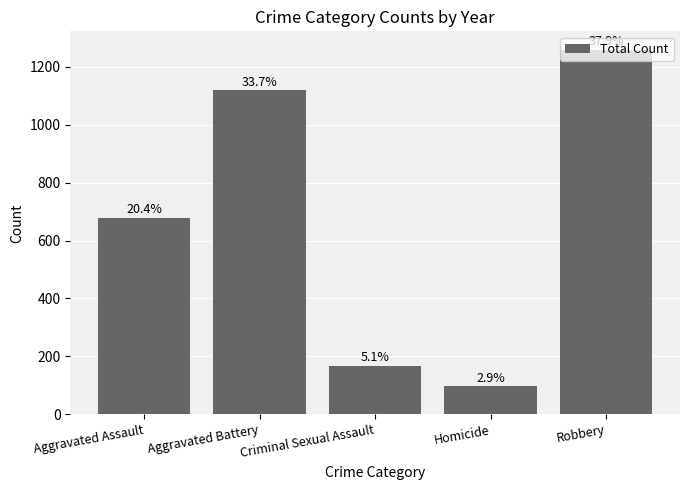

At which category does the chart reach its peak across all series?

Robbery